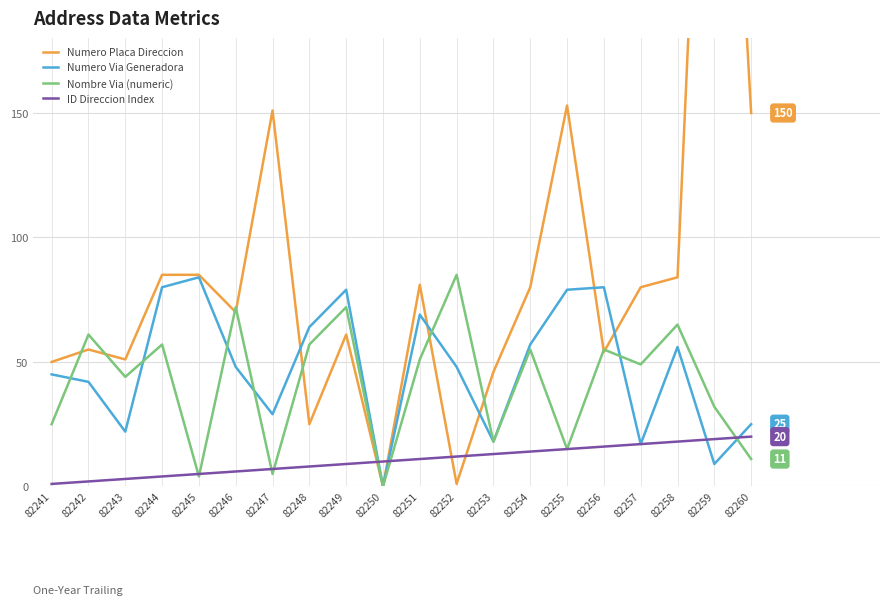

Reading right to left, what are all the values shown in this chart?

Numero Placa Direccion: 150	413	84	80	54	153	80	46	1	81	0	61	25	151	70	85	85	51	55	50
Numero Via Generadora: 25	9	56	17	80	79	57	18	48	69	0	79	64	29	48	84	80	22	42	45
Nombre Via (numeric): 11	32	65	49	55	15	55	18	85	51	0	72	57	5	72	4	57	44	61	25
ID Direccion Index: 20	19	18	17	16	15	14	13	12	11	10	9	8	7	6	5	4	3	2	1